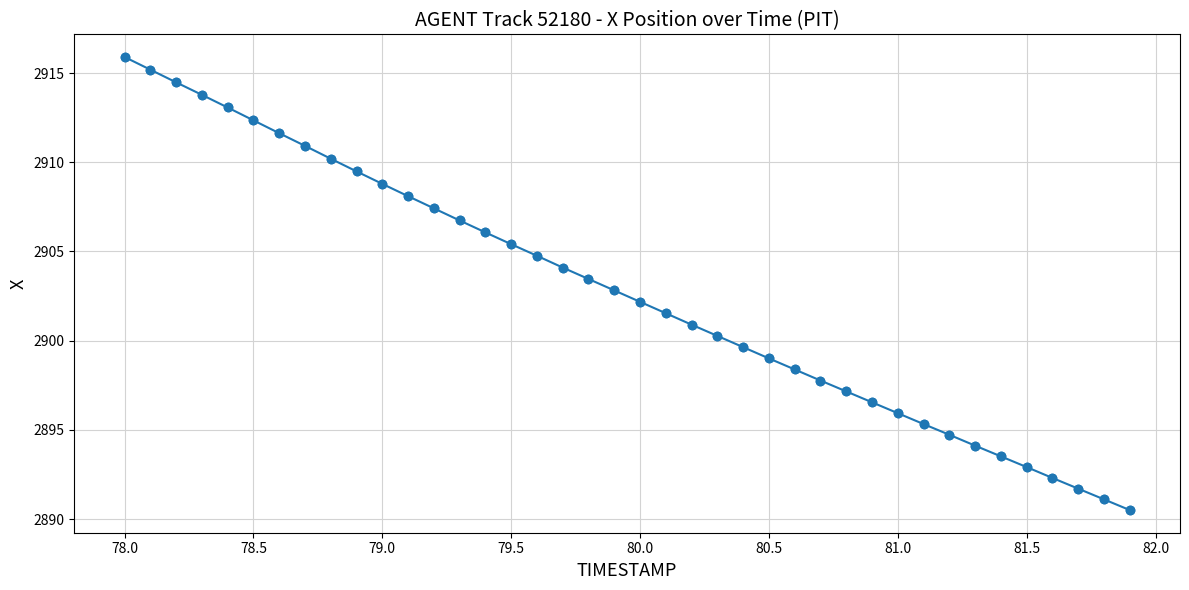

True or false: the data has more than 2 interior local peaks.

False